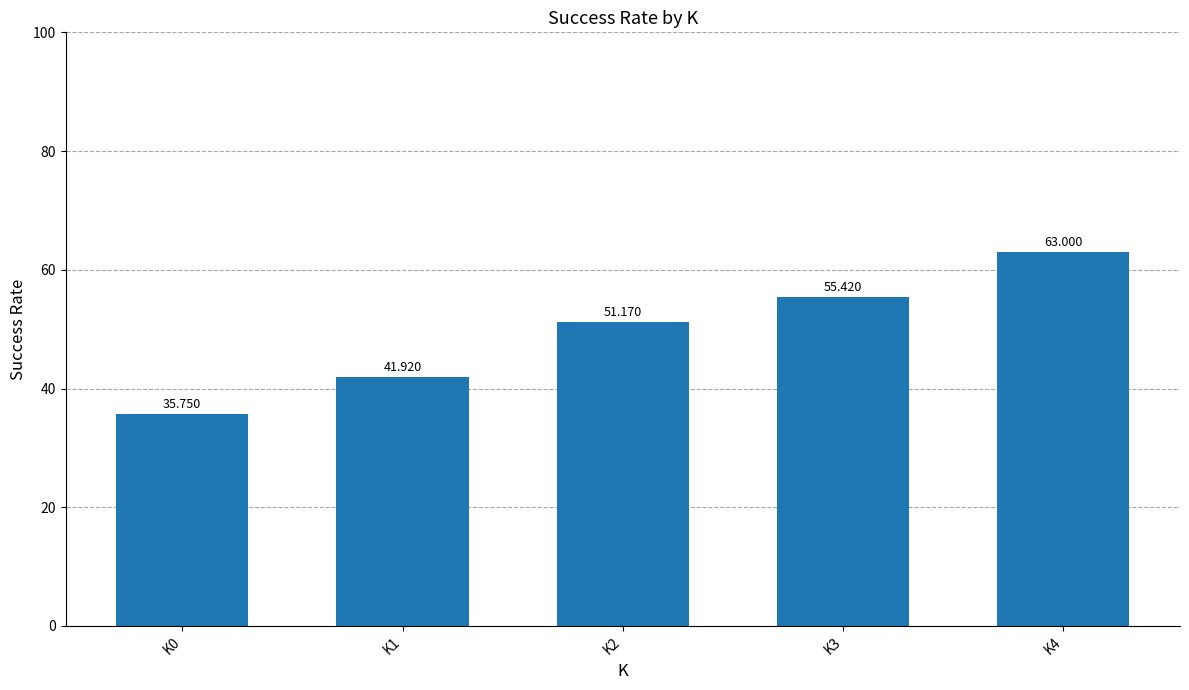

Rank the categories by value from lowest to highest.

K0, K1, K2, K3, K4